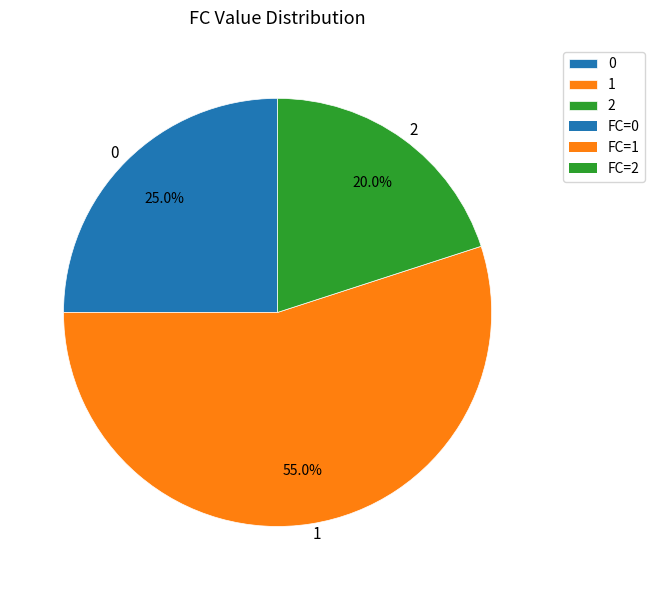

Does 2 represent more than half of the total?

No